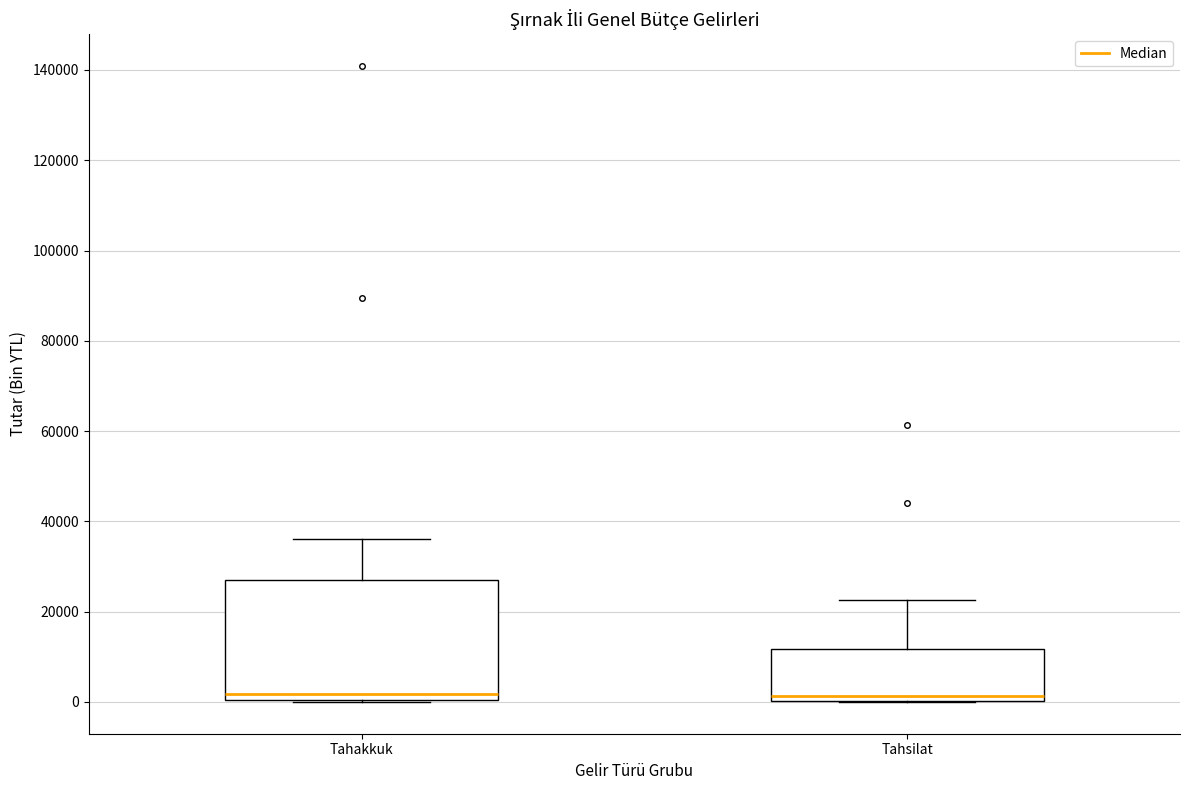

Which box is the tallest, from its lower edge to its upper edge?

Tahakkuk